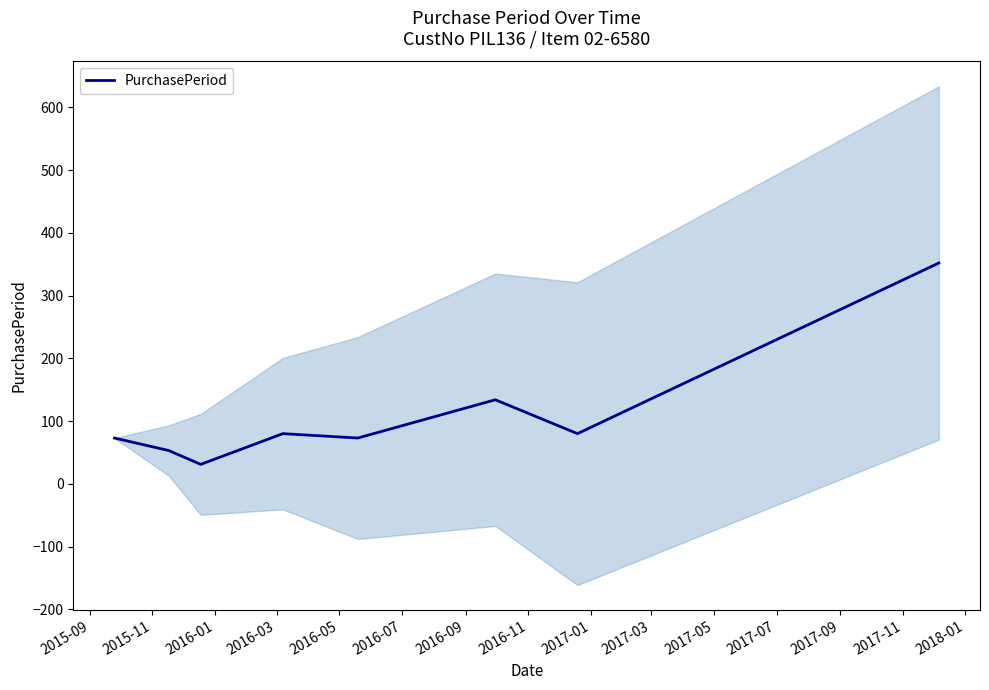

What is the minimum value for PurchasePeriod?

31